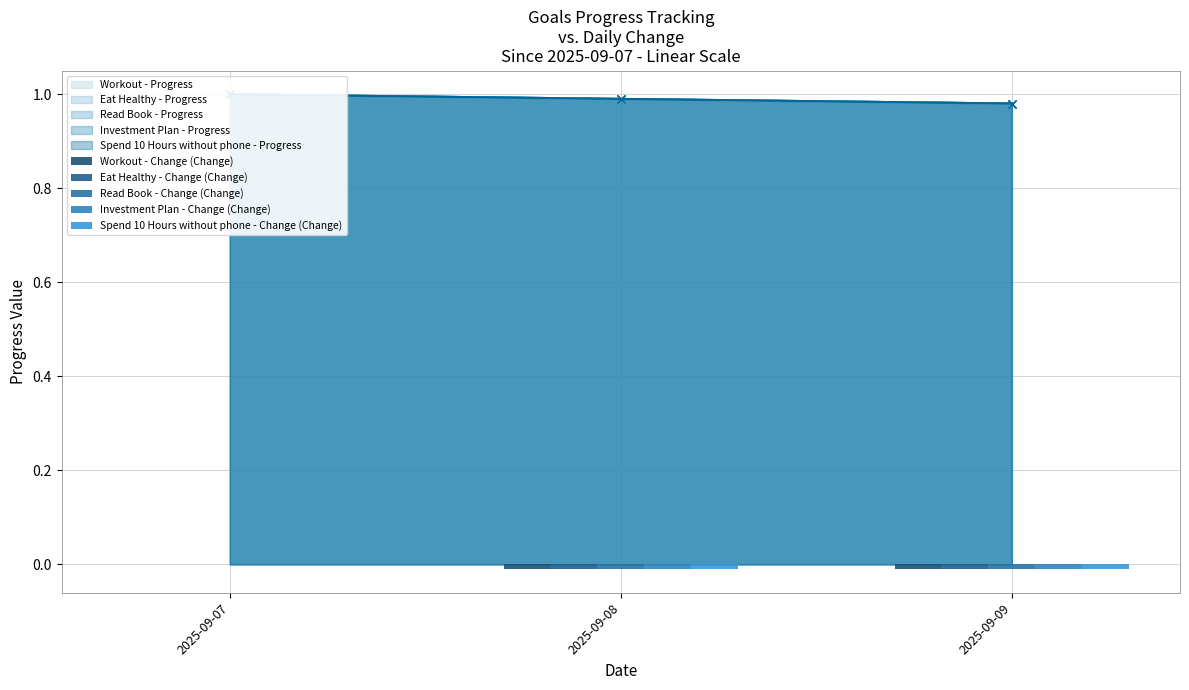

Which series changed the most between 2025-09-07 and 2025-09-08?

Workout - Change (Change)